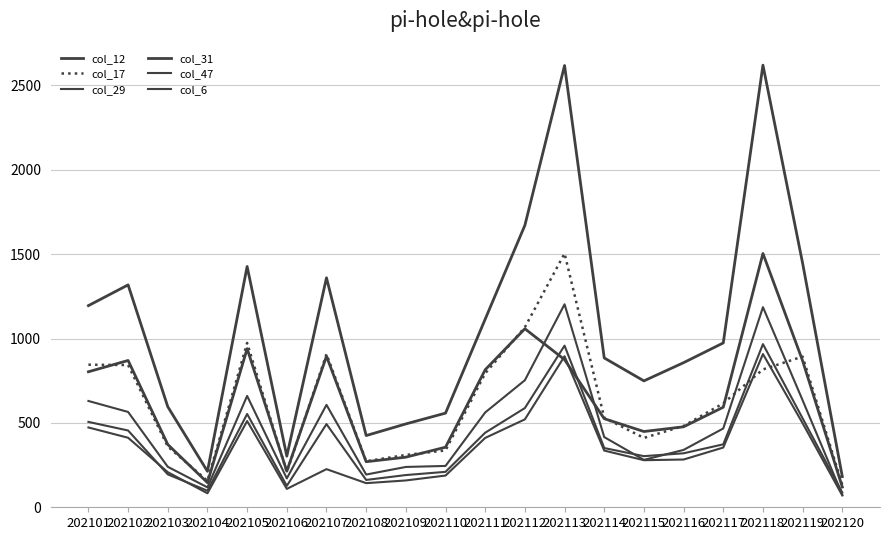

Does the chart display data point markers on the line(s)?

No